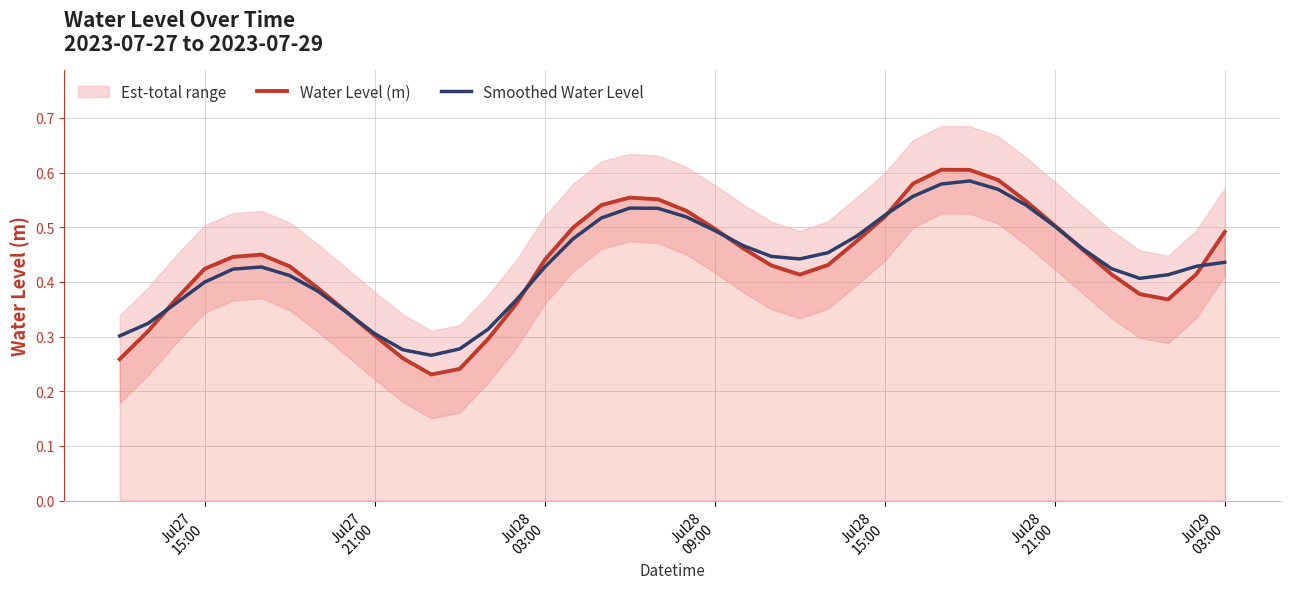

How many interior local peaks does the Water Level (m) series have?

3